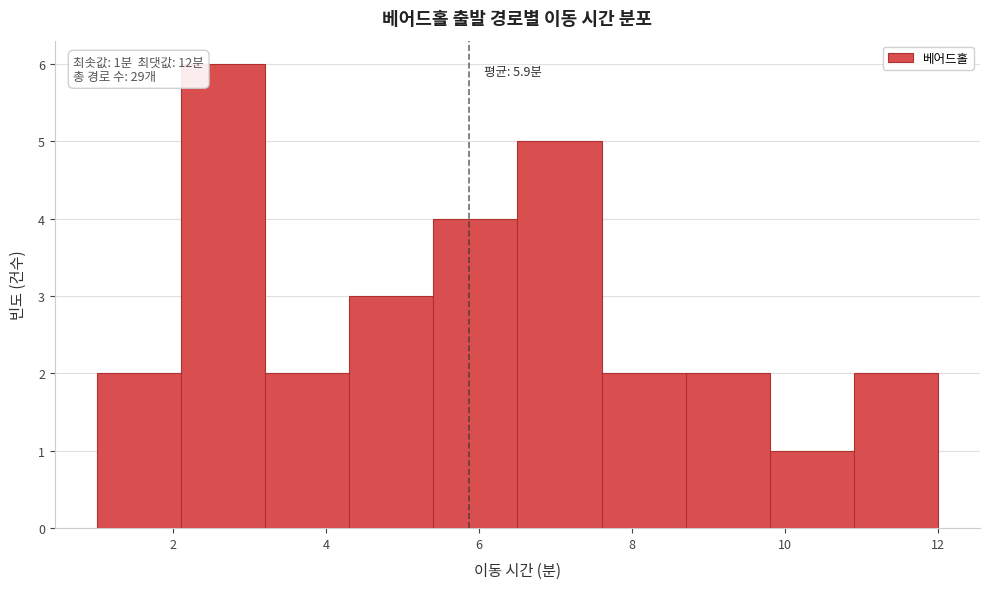

Over which range of the x-axis is the bar tallest?

2.1 to 3.2